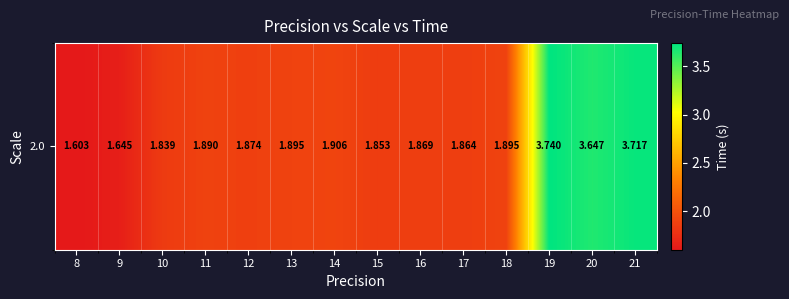

What is the maximum value shown in the chart?

3.7